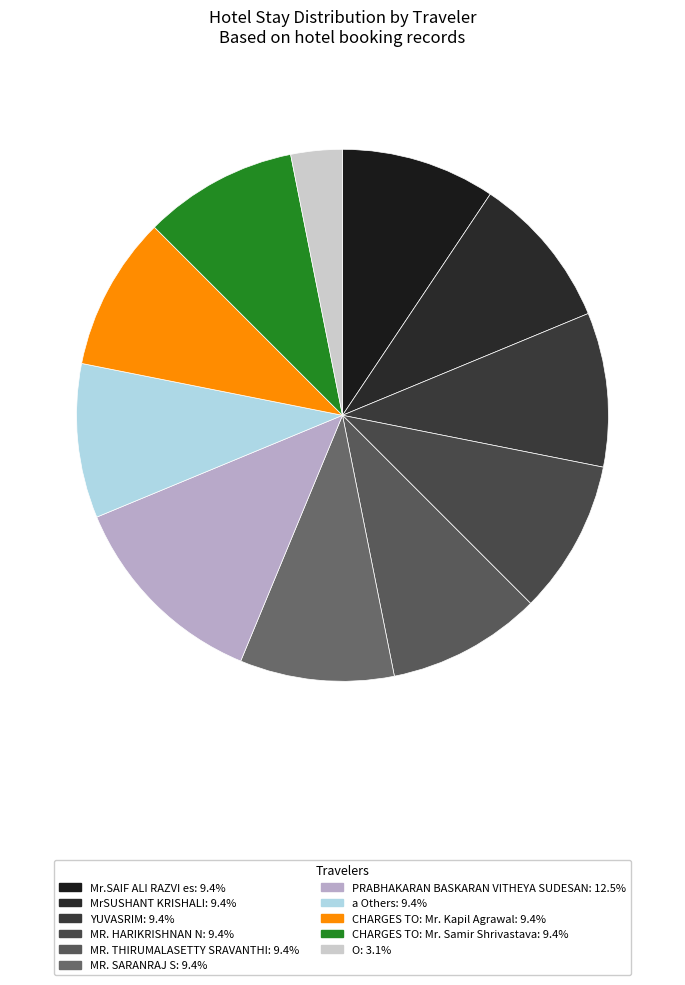

How many segments does this pie chart have?

11